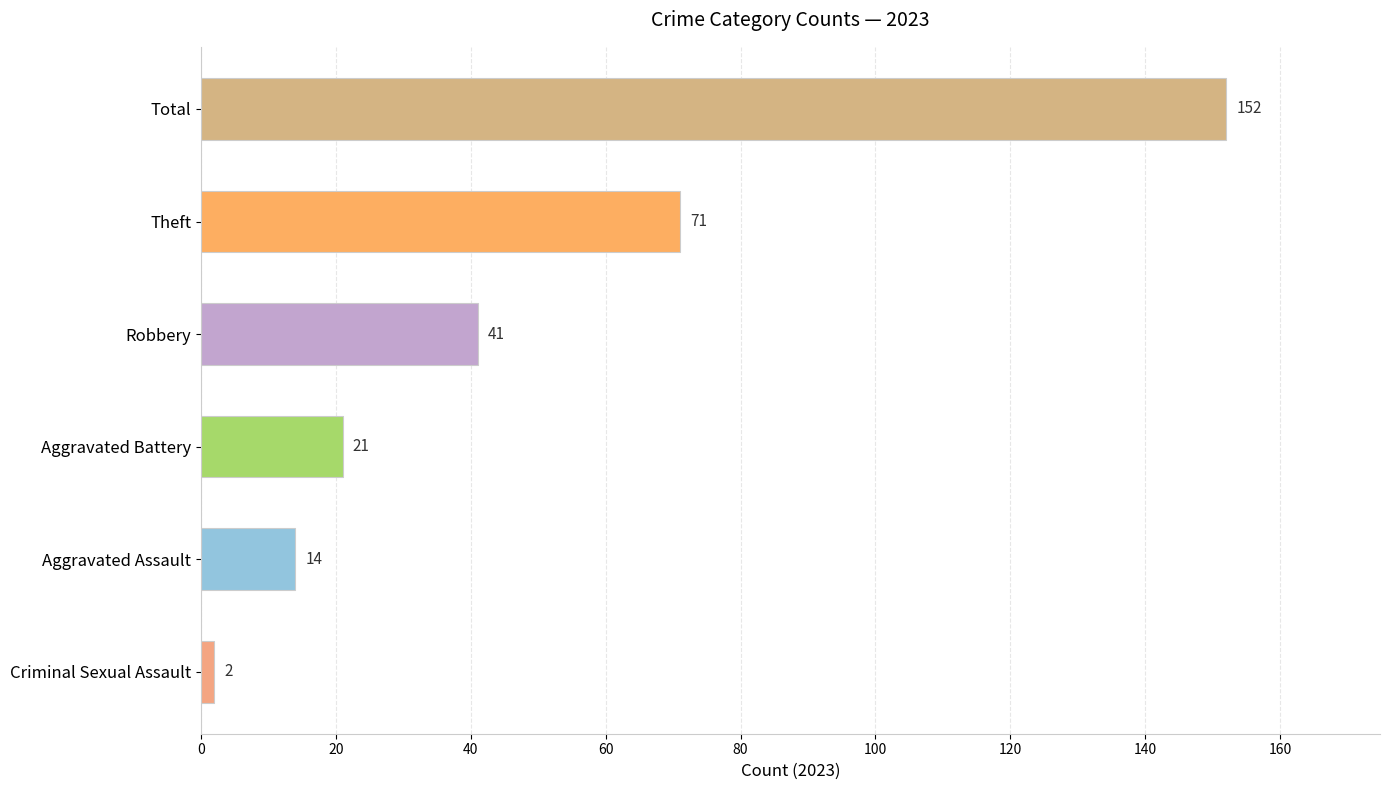

The value at Aggravated Assault is 14. True or false?

True